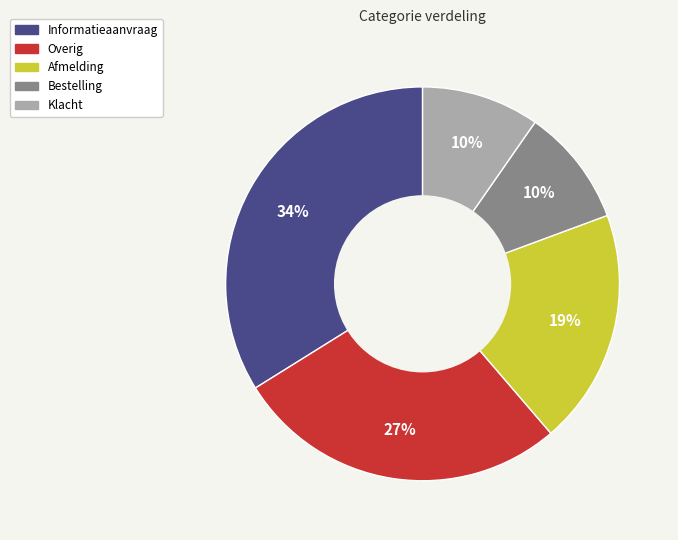

To the nearest percent, what is the difference between the largest and smallest slice percentages?

24%